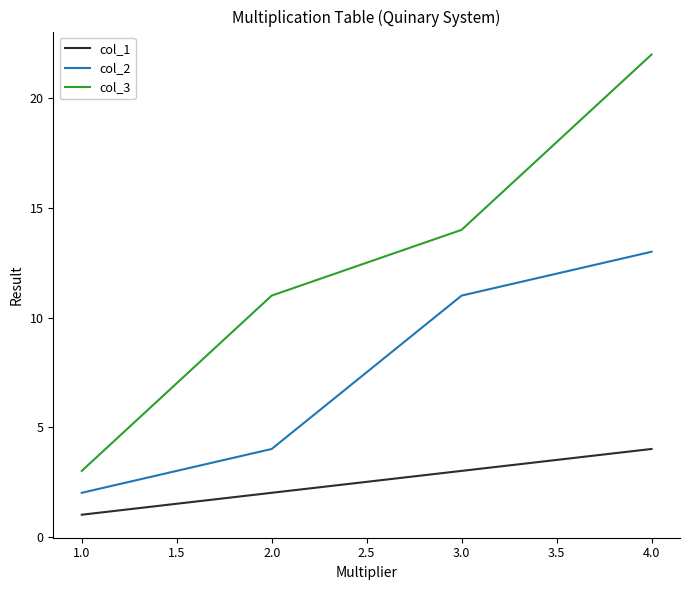

Reading left to right, what are all the values shown in this chart?

col_1: 1	2	3	4
col_2: 2	4	11	13
col_3: 3	11	14	22